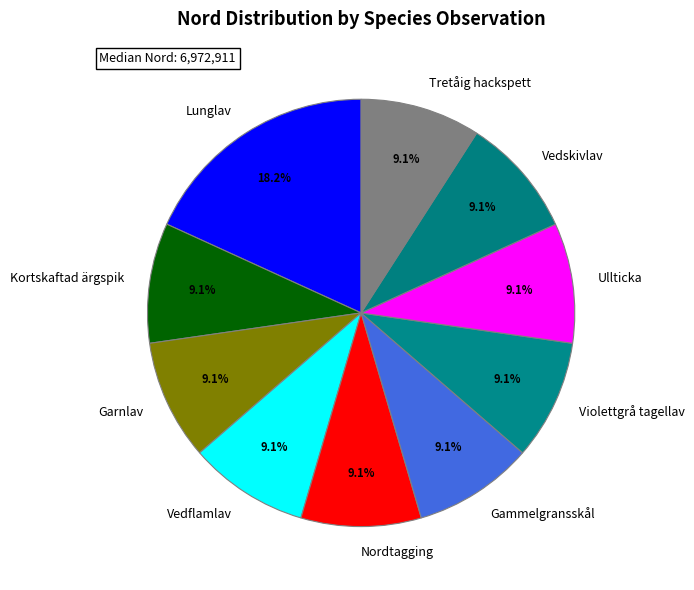

Count the number of slices in the pie.

10